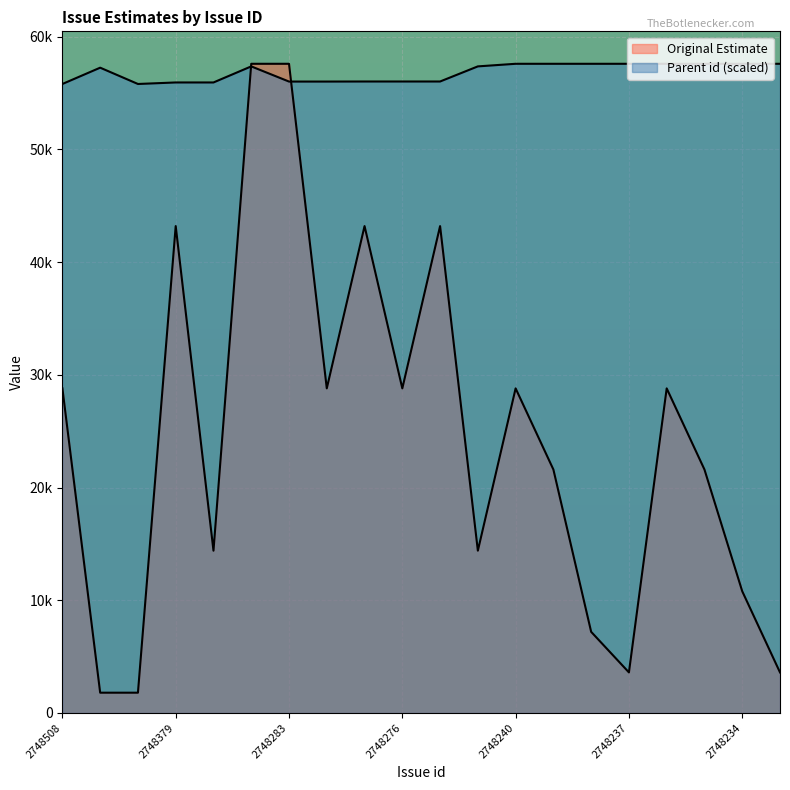

Between which two adjacent categories do Original Estimate and Parent id first intersect?

2748378 and 2748340